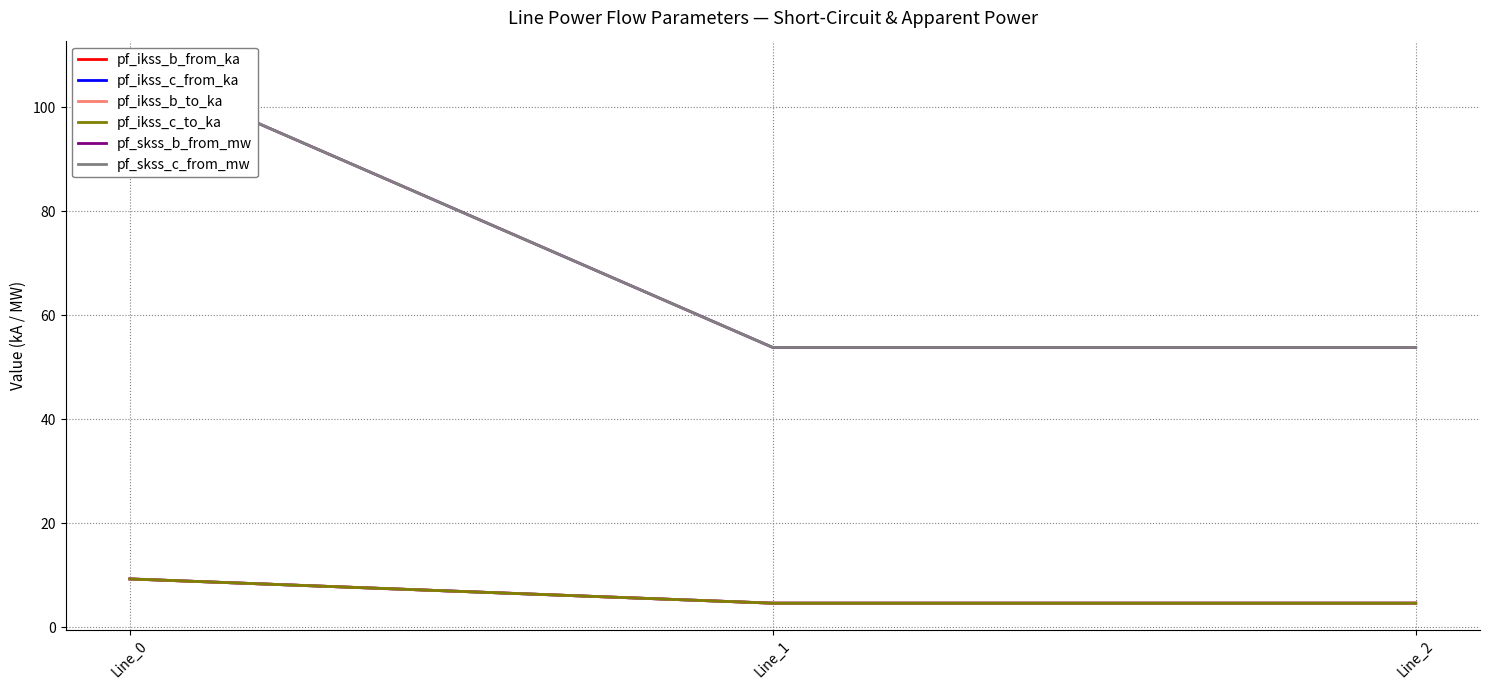

Reading left to right, transcribe all the data shown in this chart.

pf_ikss_b_from_ka: 9.3	4.7	4.7
pf_ikss_c_from_ka: 9.3	4.7	4.7
pf_ikss_b_to_ka: 9.3	4.7	4.7
pf_ikss_c_to_ka: 9.3	4.7	4.7
pf_skss_b_from_mw: 107.7	53.8	53.8
pf_skss_c_from_mw: 107.7	53.8	53.8